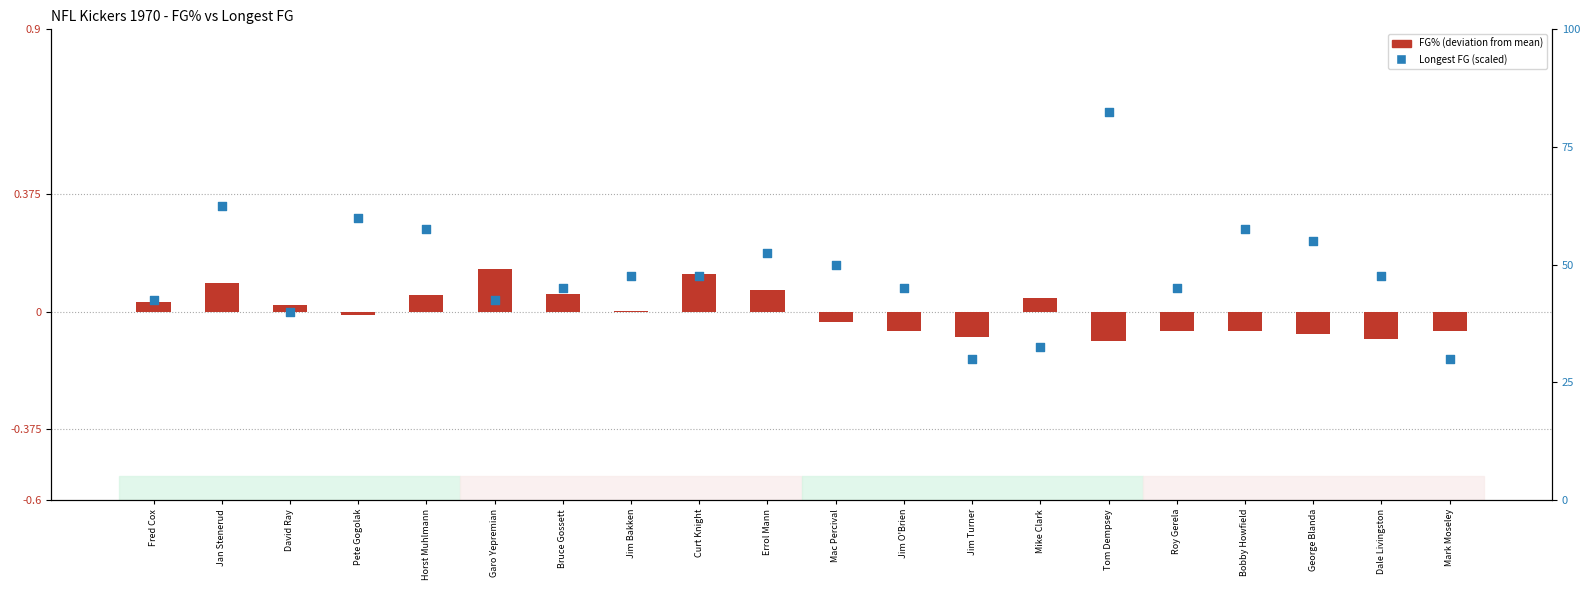

At which category is the sum across all series the highest?

Tom Dempsey